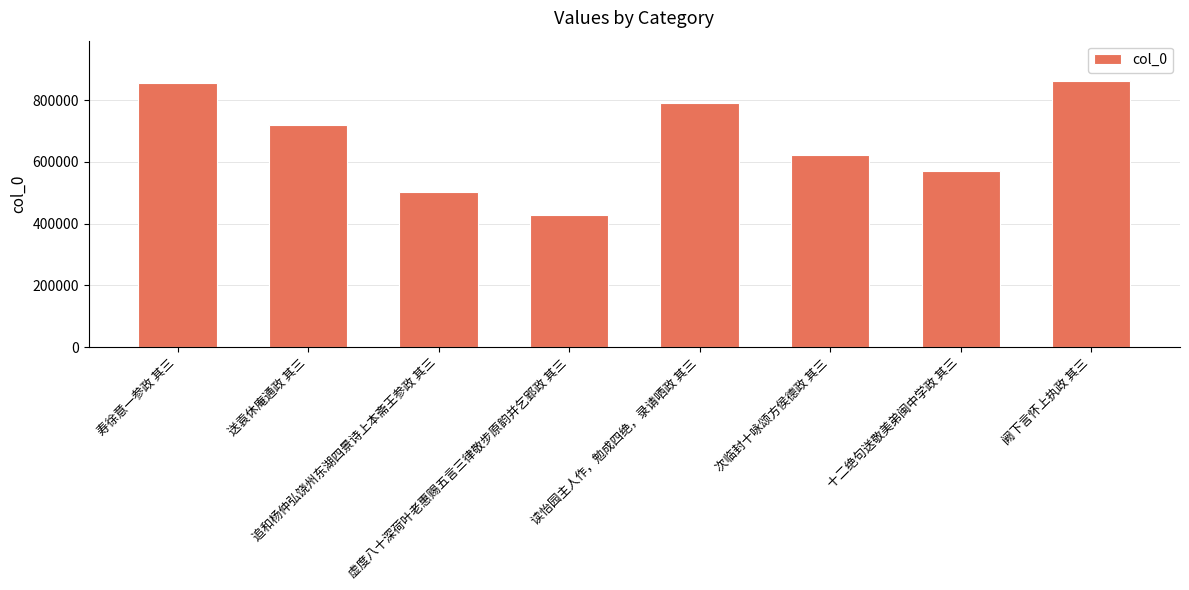

Where does the data first go above 718927?

寿徐意一参政 其三